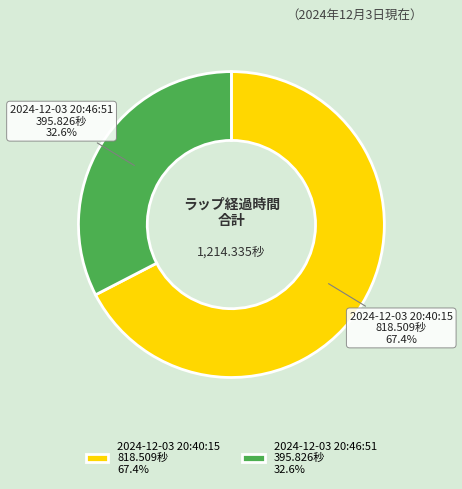

To the nearest percent, what is the difference between the 2024-12-03 20:40:15 and 2024-12-03 20:46:51 slice percentages?

35%